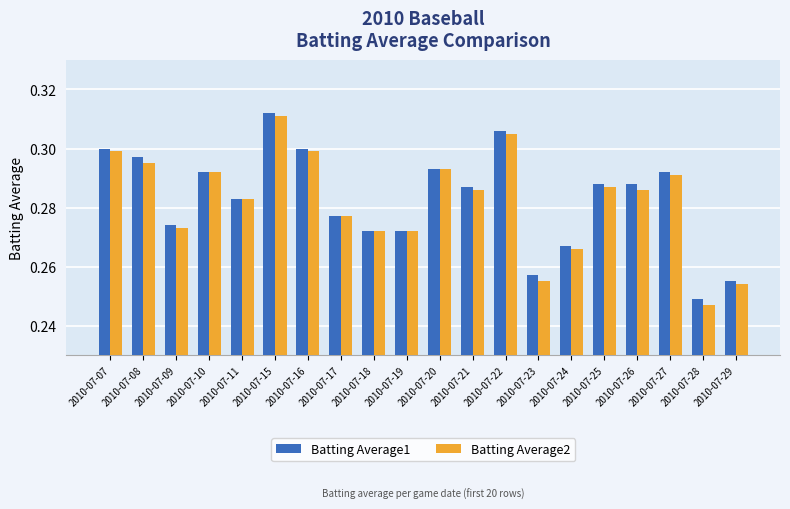

Which series has the largest total across all categories?

Batting Average1